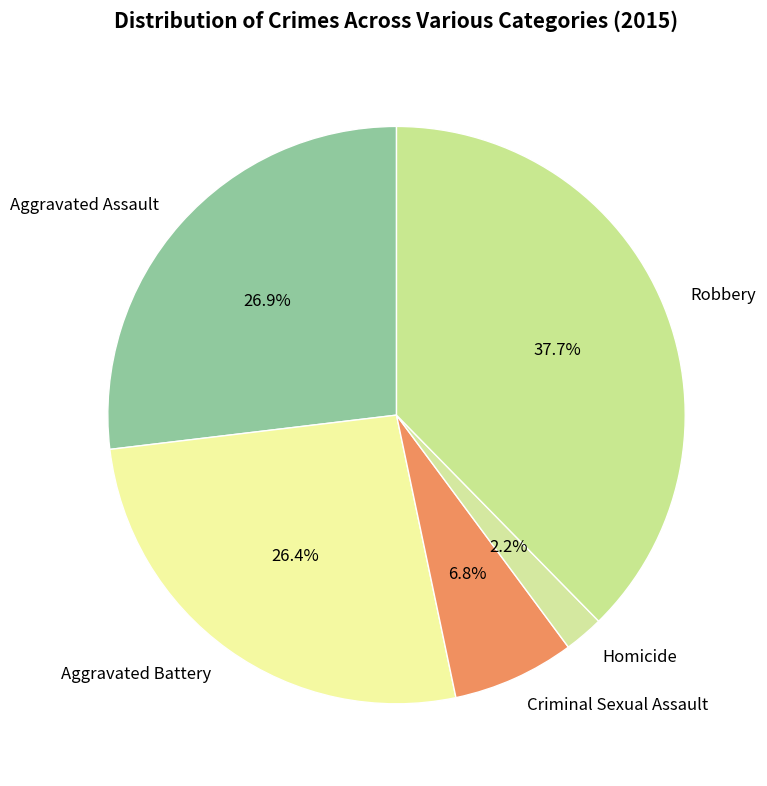

What is the smallest slice in the pie chart?

Homicide